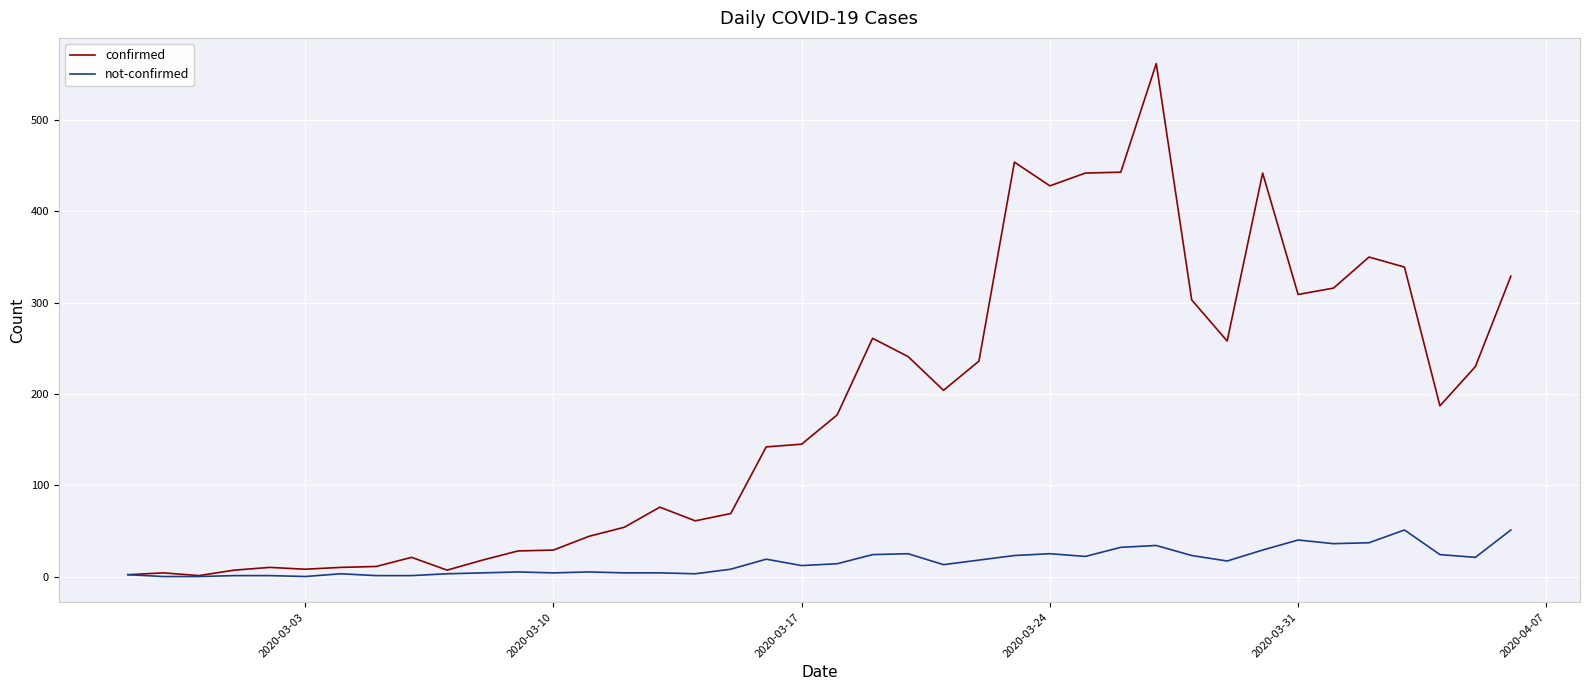

Which series has the widest spread of values?

confirmed